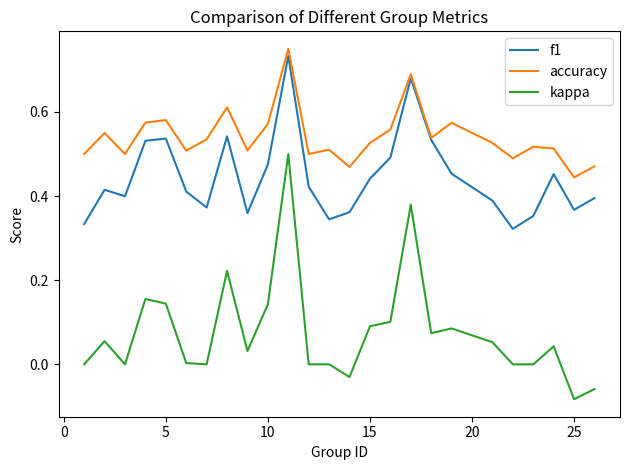

What are all the series names shown in the legend?

f1, accuracy, kappa